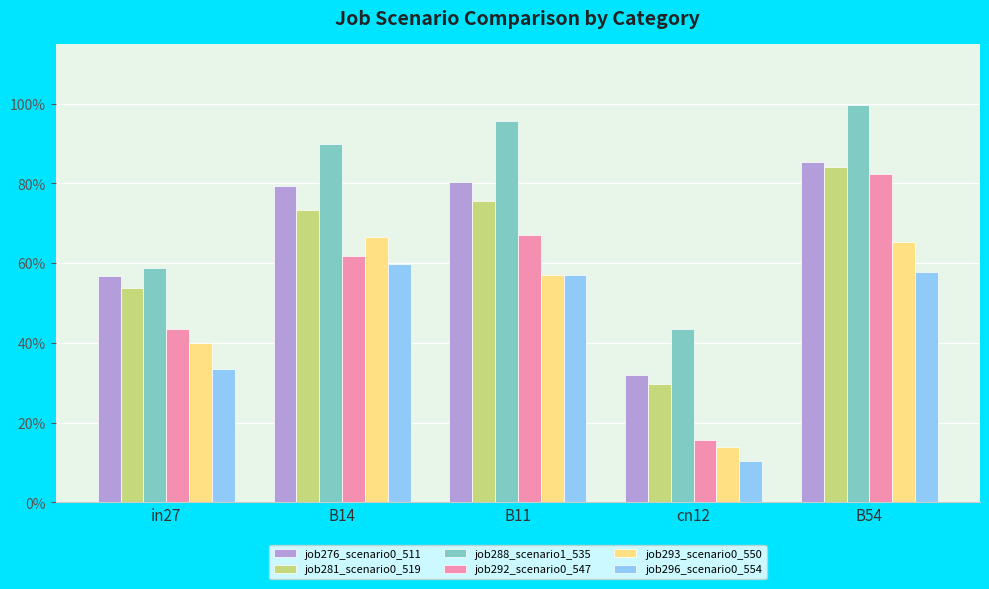

Which series changed the most between B14 and B11?

job293_scenario0_550